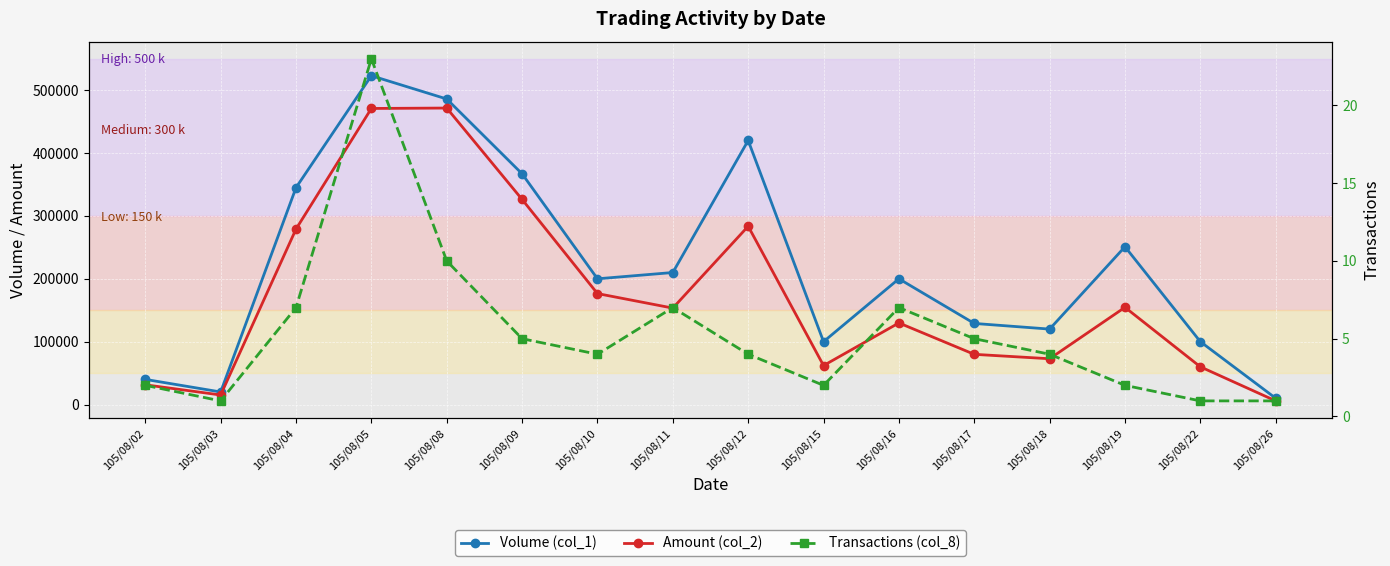

How many categories are shown in the chart?

16